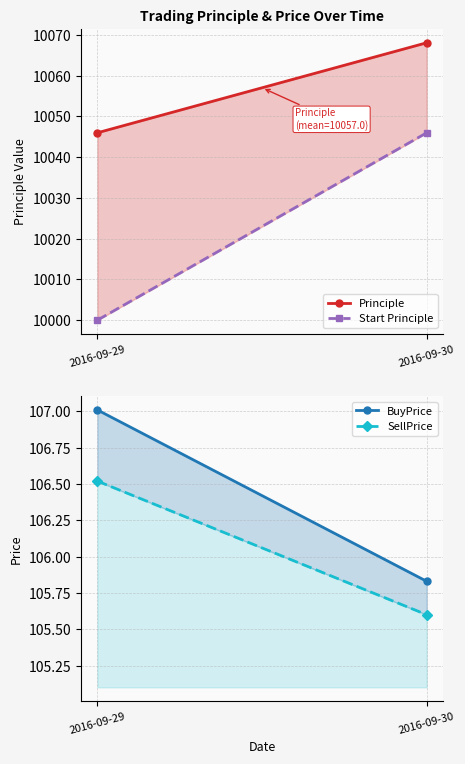

How many lines are shown in the chart?

4